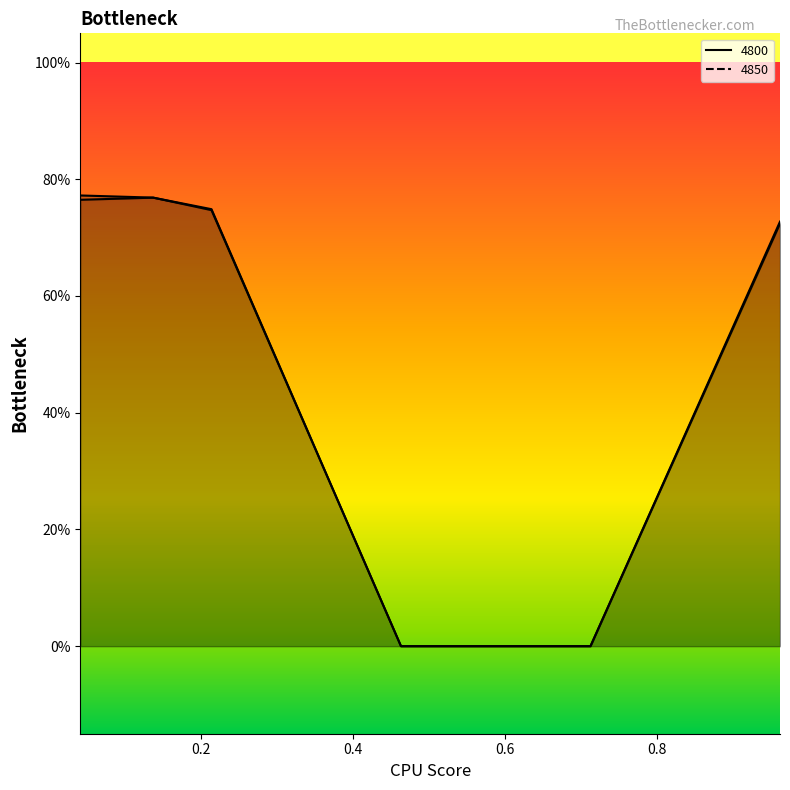

At how many categories does at least one series exceed 0?

4